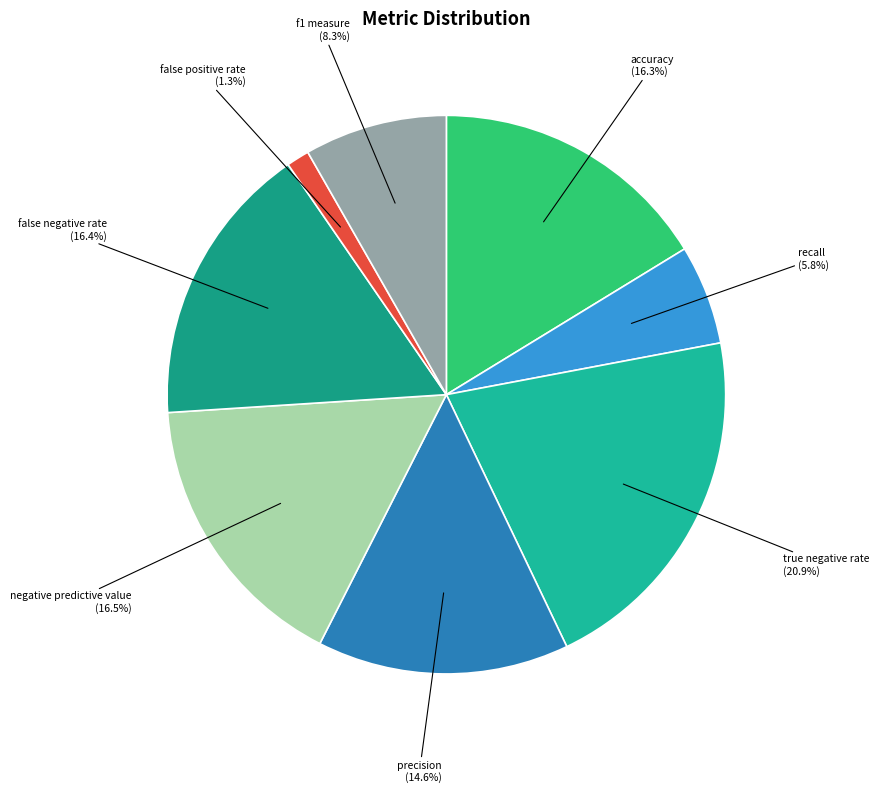

To the nearest percent, what is the difference between the largest and smallest slice percentages?

20%